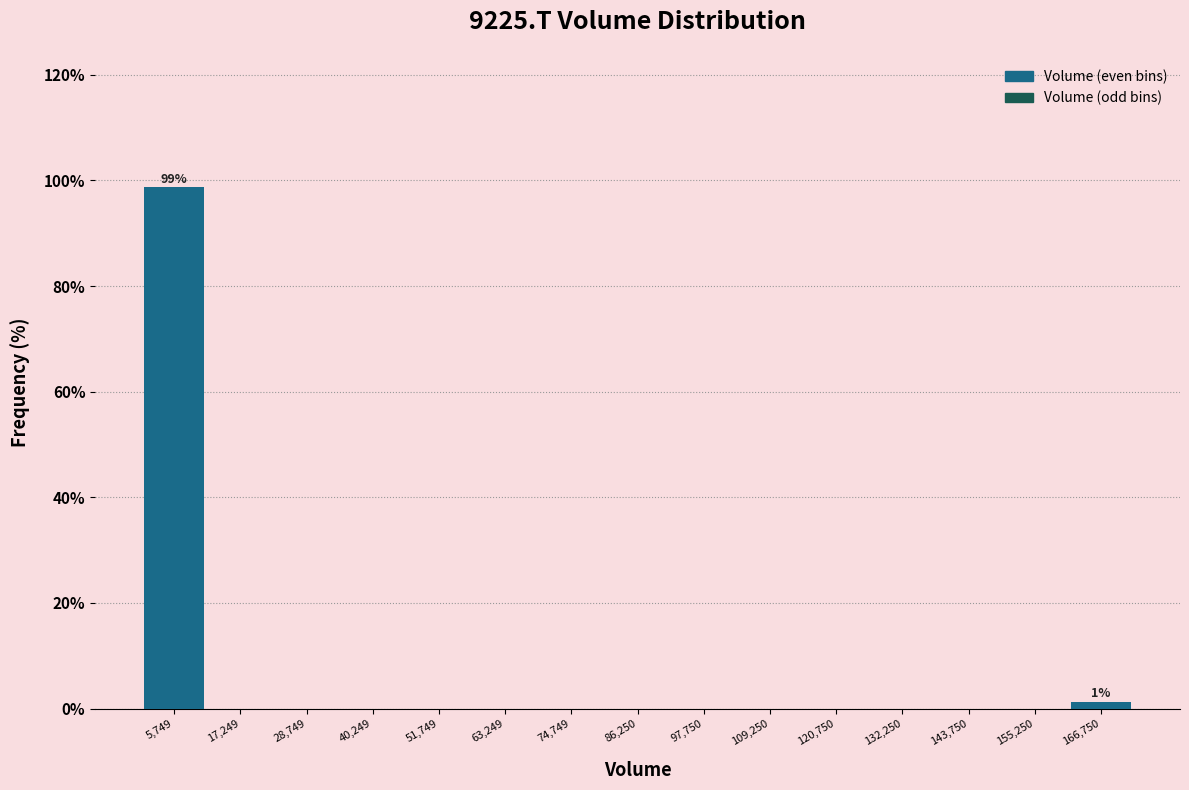

Which range on the x-axis has the tallest bar?

0 to 12000